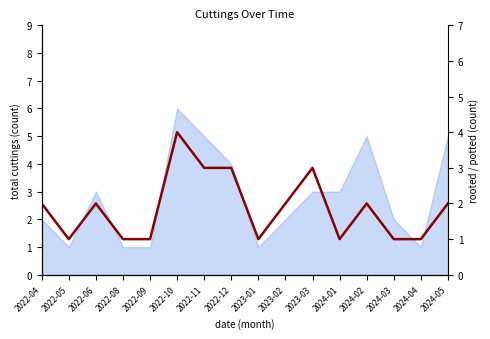

List the labels in order of value, largest first.

2022-10, 2022-11, 2022-12, 2023-03, 2022-04, 2022-06, 2023-02, 2024-02, 2024-05, 2022-05, 2022-08, 2022-09, 2023-01, 2024-01, 2024-03, 2024-04